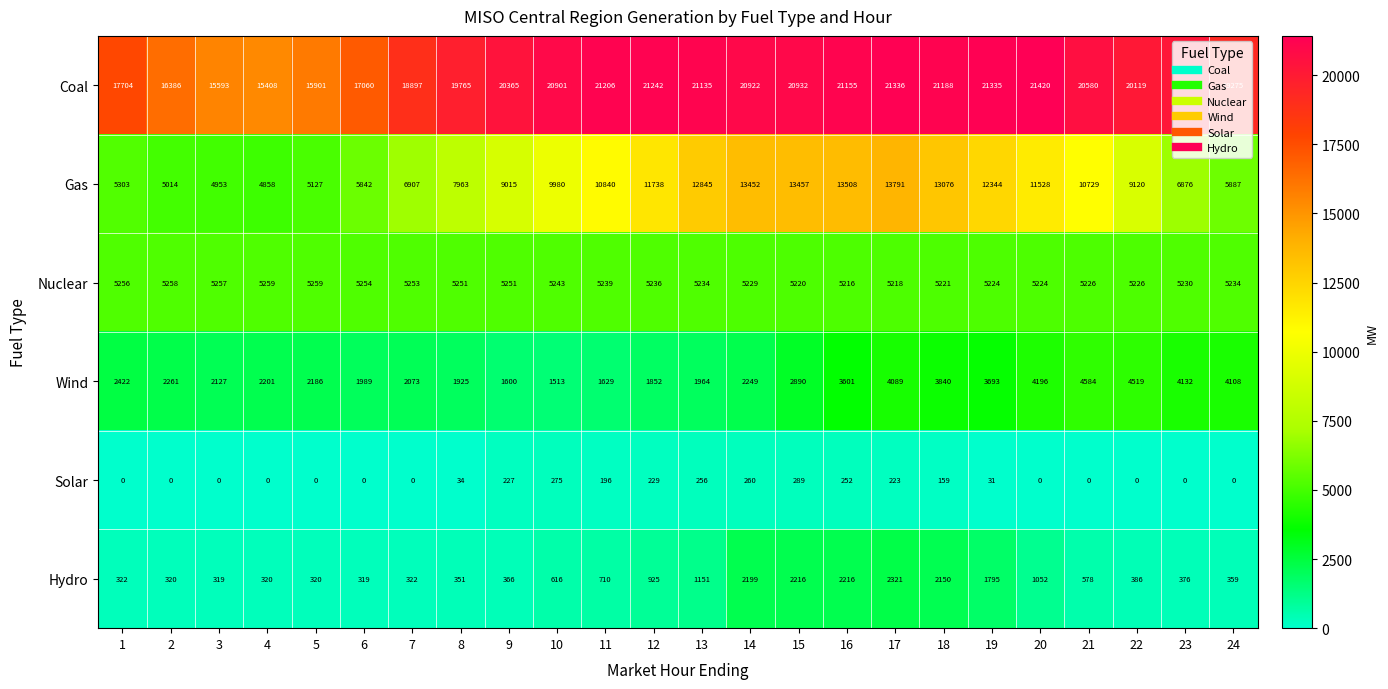

What is the difference between the second highest and second lowest values in the Gas series?

8555